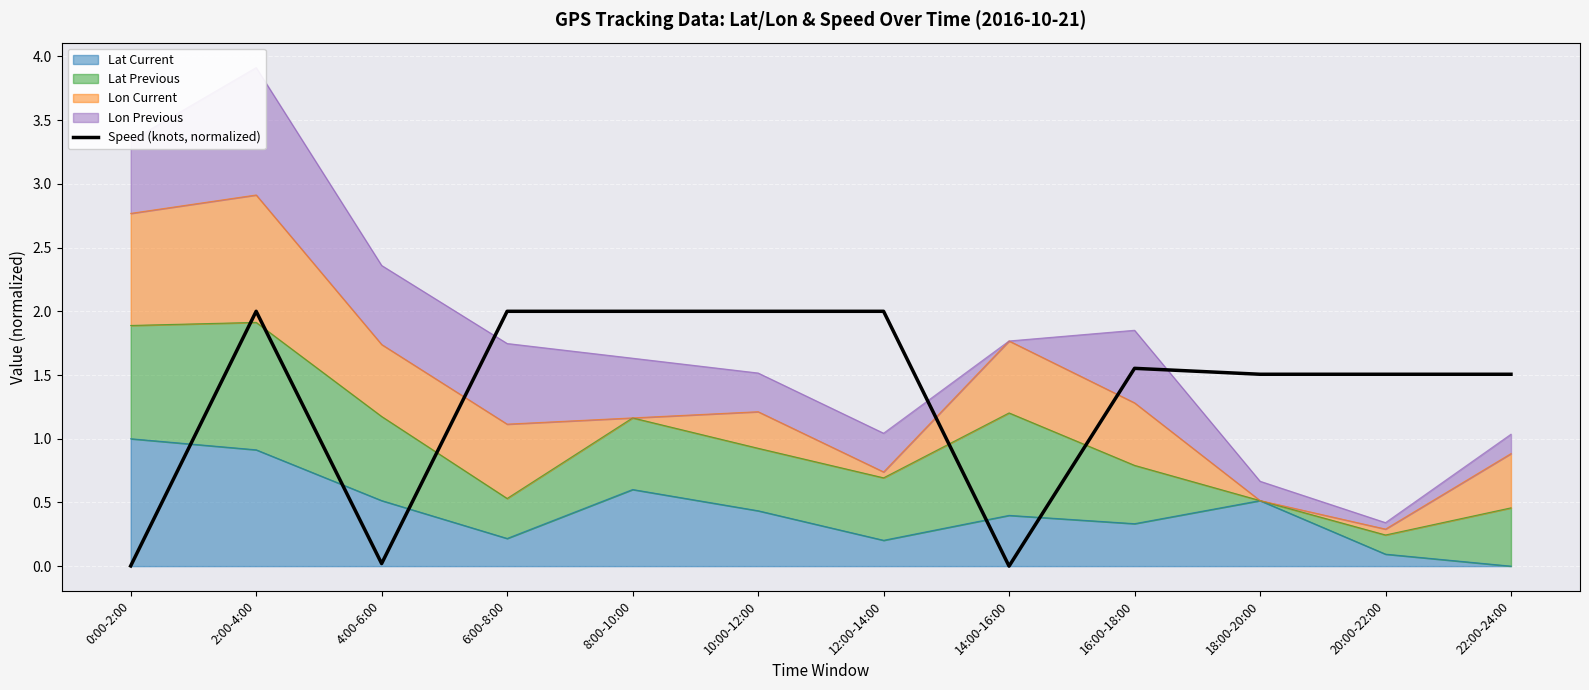

Count the number of categories in the chart.

12